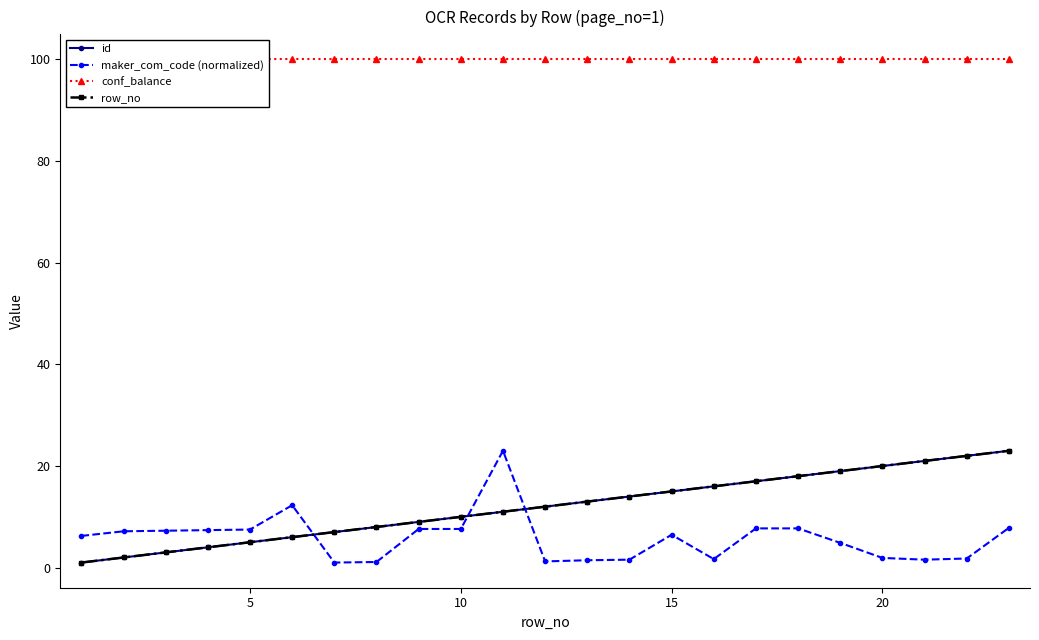

At how many categories does at least one series exceed 73?

23